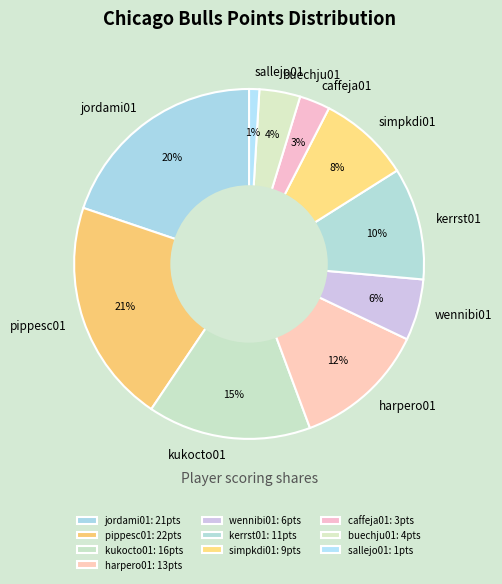

Do kerrst01 and simpkdi01 together represent more than half of the pie?

No